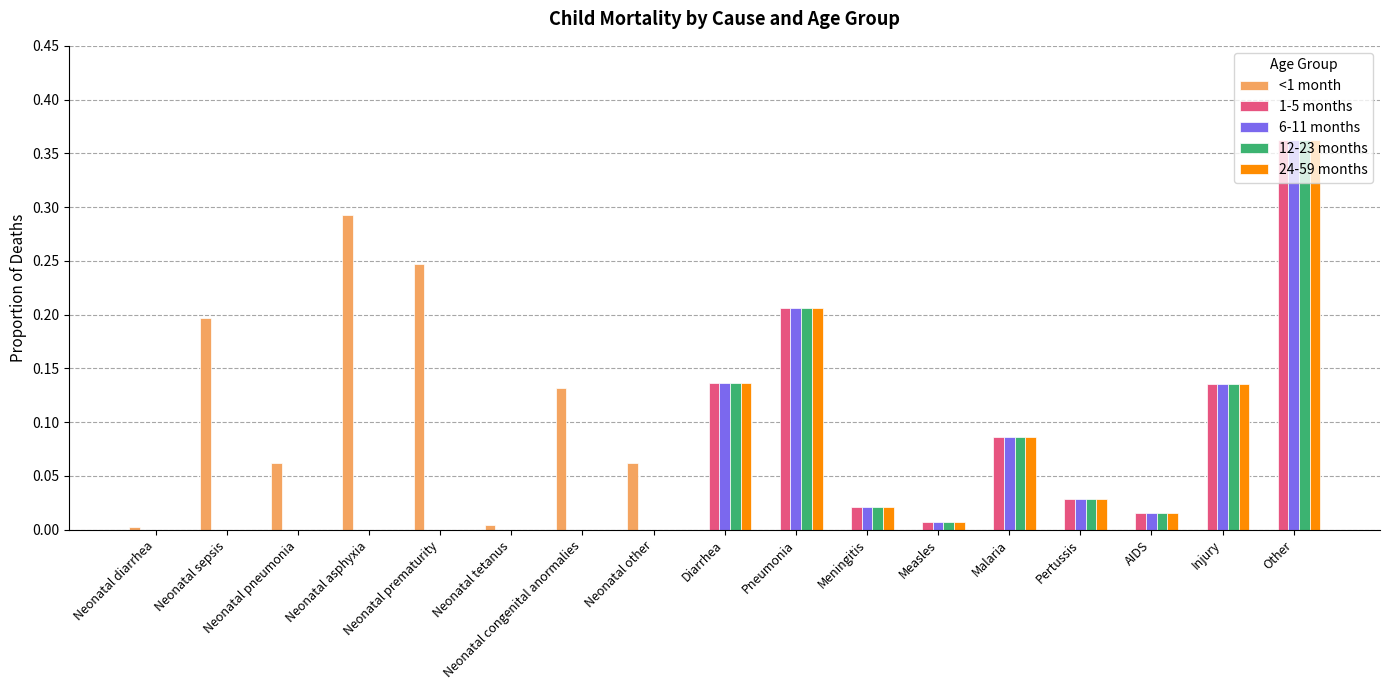

At which category is the sum across all series the highest?

Other